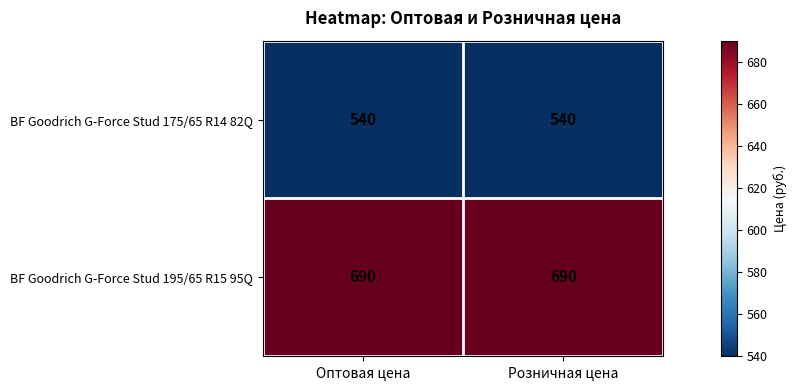

What is the total value across all series at Оптовая цена?

1230